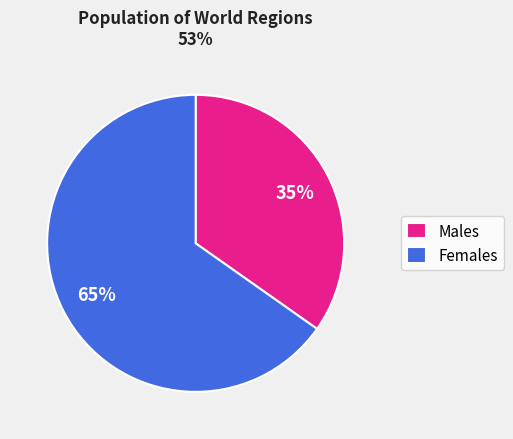

To the nearest percent, what is the combined percentage of Males and Females?

100%